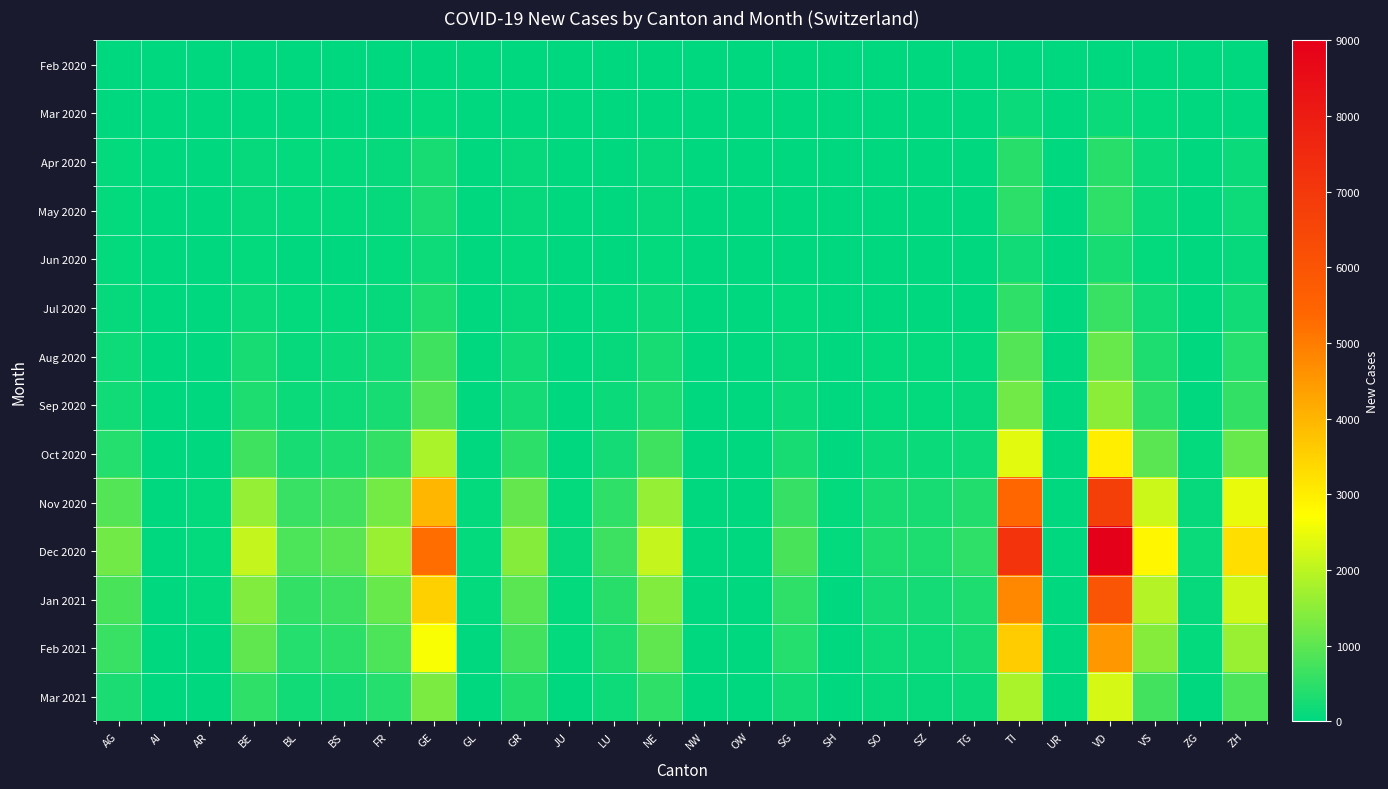

Reading left to right, transcribe all the data shown in this chart.

Feb 2020: AG=0	AI=0	AR=0	BE=0	BL=2	BS=1	FR=0	GE=0	GL=0	GR=1	JU=0	LU=0	NE=0	NW=0	OW=0	SG=0	SH=0	SO=0	SZ=0	TG=0	TI=0	UR=0	VD=1	VS=0	ZG=0	ZH=0
Mar 2020: AG=11	AI=0	AR=2	BE=16	BL=10	BS=16	FR=20	GE=68	GL=2	GR=23	JU=0	LU=7	NE=22	NW=0	OW=0	SG=7	SH=1	SO=2	SZ=4	TG=7	TI=120	UR=0	VD=110	VS=37	ZG=1	ZH=27
Apr 2020: AG=51	AI=0	AR=4	BE=73	BL=37	BS=45	FR=76	GE=261	GL=4	GR=72	JU=2	LU=24	NE=83	NW=0	OW=1	SG=22	SH=2	SO=9	SZ=12	TG=17	TI=430	UR=2	VD=423	VS=118	ZG=4	ZH=126
May 2020: AG=60	AI=0	AR=4	BE=95	BL=45	BS=52	FR=90	GE=295	GL=4	GR=90	JU=5	LU=30	NE=98	NW=0	OW=1	SG=30	SH=2	SO=14	SZ=15	TG=21	TI=483	UR=2	VD=498	VS=140	ZG=5	ZH=150
Jun 2020: AG=40	AI=0	AR=2	BE=50	BL=20	BS=30	FR=40	GE=150	GL=2	GR=40	JU=2	LU=15	NE=50	NW=0	OW=0	SG=15	SH=1	SO=8	SZ=8	TG=10	TI=200	UR=1	VD=250	VS=70	ZG=2	ZH=80
Jul 2020: AG=80	AI=0	AR=5	BE=120	BL=60	BS=70	FR=100	GE=350	GL=5	GR=100	JU=5	LU=40	NE=130	NW=1	OW=1	SG=40	SH=3	SO=20	SZ=20	TG=30	TI=500	UR=2	VD=600	VS=180	ZG=8	ZH=200
Aug 2020: AG=150	AI=1	AR=10	BE=250	BL=100	BS=120	FR=200	GE=700	GL=8	GR=180	JU=10	LU=80	NE=250	NW=2	OW=2	SG=90	SH=6	SO=40	SZ=40	TG=60	TI=900	UR=4	VD=1100	VS=350	ZG=15	ZH=400
Sep 2020: AG=200	AI=1	AR=12	BE=350	BL=140	BS=160	FR=280	GE=900	GL=10	GR=240	JU=14	LU=110	NE=350	NW=3	OW=3	SG=130	SH=8	SO=55	SZ=55	TG=85	TI=1200	UR=5	VD=1500	VS=480	ZG=20	ZH=550
Oct 2020: AG=400	AI=2	AR=20	BE=700	BL=280	BS=320	FR=550	GE=1800	GL=20	GR=480	JU=28	LU=220	NE=700	NW=6	OW=6	SG=260	SH=16	SO=110	SZ=110	TG=170	TI=2400	UR=10	VD=3000	VS=960	ZG=40	ZH=1100
Nov 2020: AG=900	AI=4	AR=45	BE=1600	BL=630	BS=720	FR=1250	GE=4000	GL=45	GR=1080	JU=63	LU=500	NE=1600	NW=14	OW=14	SG=590	SH=36	SO=248	SZ=248	TG=383	TI=5400	UR=23	VD=6750	VS=2160	ZG=90	ZH=2480
Dec 2020: AG=1200	AI=6	AR=60	BE=2100	BL=840	BS=960	FR=1650	GE=5300	GL=60	GR=1440	JU=84	LU=660	NE=2100	NW=18	OW=18	SG=780	SH=48	SO=330	SZ=330	TG=510	TI=7200	UR=30	VD=9000	VS=2880	ZG=120	ZH=3300
Jan 2021: AG=800	AI=4	AR=40	BE=1400	BL=560	BS=640	FR=1100	GE=3550	GL=40	GR=960	JU=56	LU=440	NE=1400	NW=12	OW=12	SG=520	SH=32	SO=220	SZ=220	TG=340	TI=4800	UR=20	VD=6000	VS=1920	ZG=80	ZH=2200
Feb 2021: AG=600	AI=3	AR=30	BE=1050	BL=420	BS=480	FR=830	GE=2650	GL=30	GR=720	JU=42	LU=330	NE=1050	NW=9	OW=9	SG=390	SH=24	SO=165	SZ=165	TG=255	TI=3600	UR=15	VD=4500	VS=1440	ZG=60	ZH=1650
Mar 2021: AG=300	AI=1	AR=15	BE=525	BL=210	BS=240	FR=415	GE=1325	GL=15	GR=360	JU=21	LU=165	NE=525	NW=5	OW=5	SG=195	SH=12	SO=83	SZ=83	TG=128	TI=1800	UR=8	VD=2250	VS=720	ZG=30	ZH=825